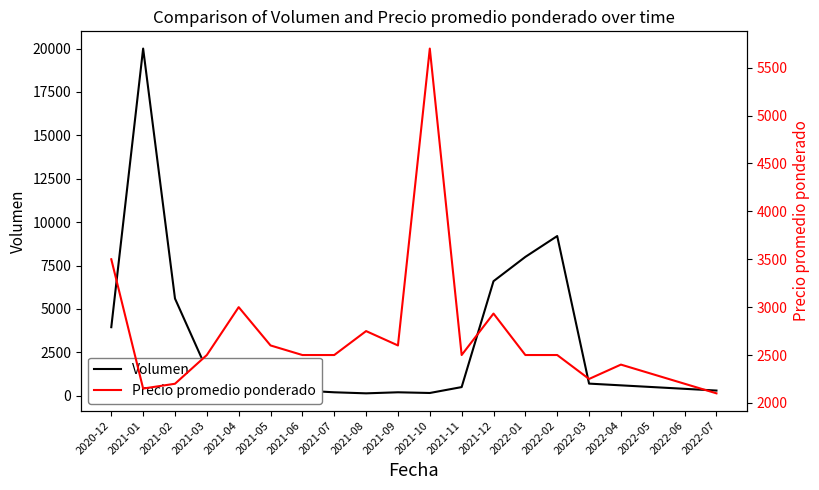

Is it true that Precio promedio ponderado equals 2500 at 2021-06?

True